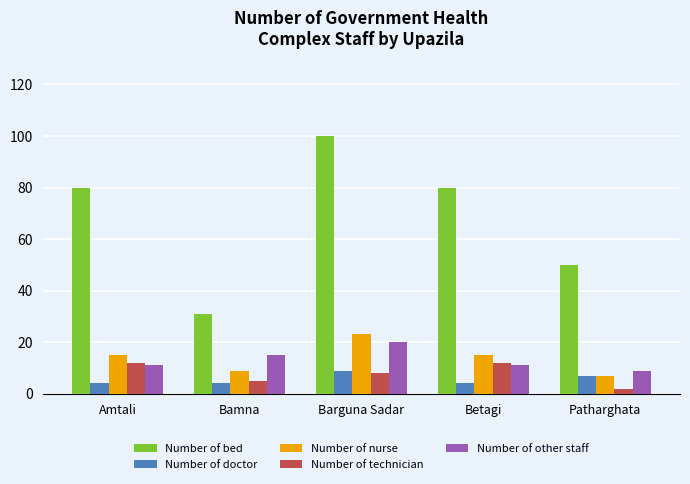

What is the minimum value for Number of doctor?

4